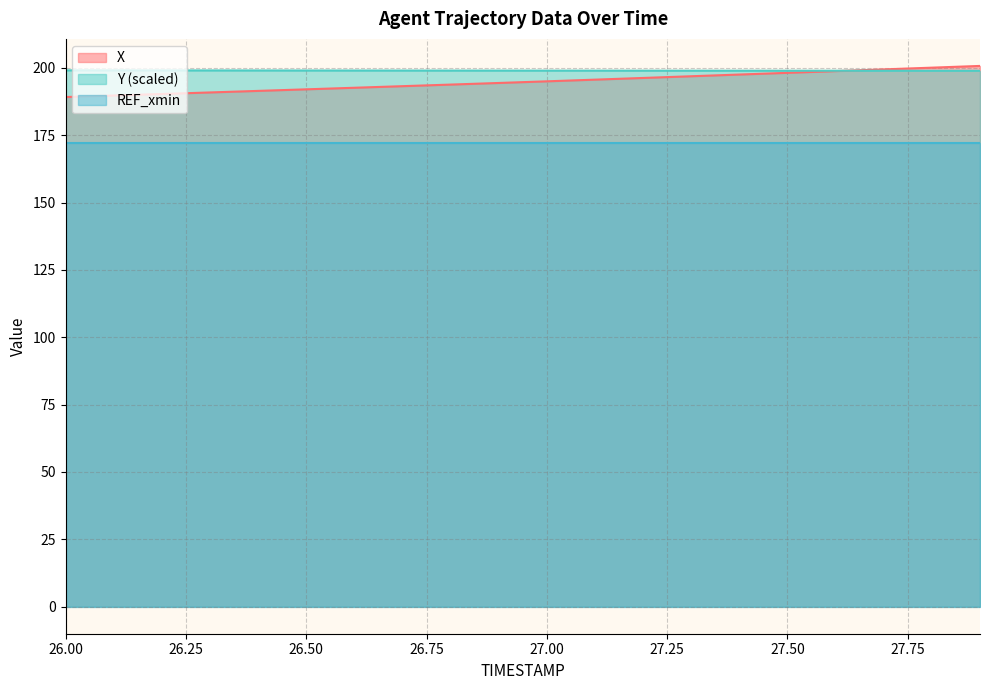

What position from the left is 26.7?

8